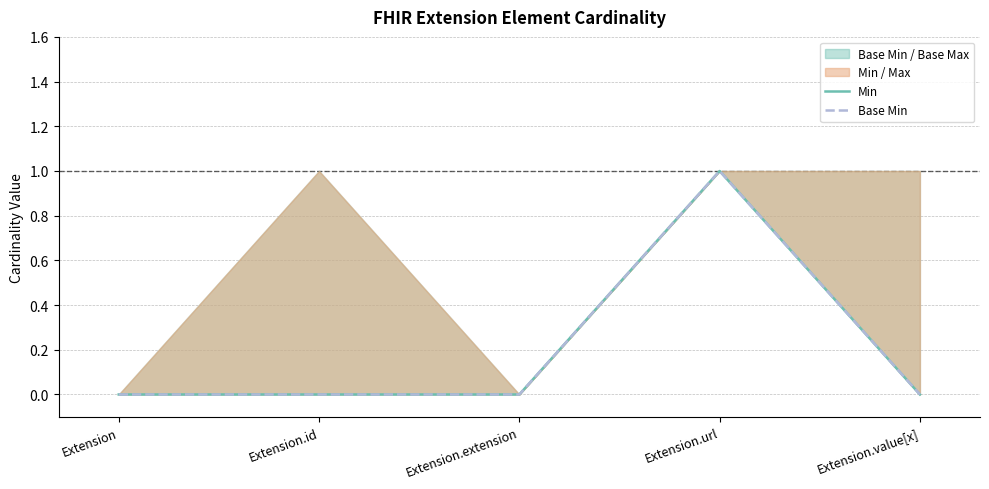

Which label corresponds to the largest value in the chart?

Extension.url